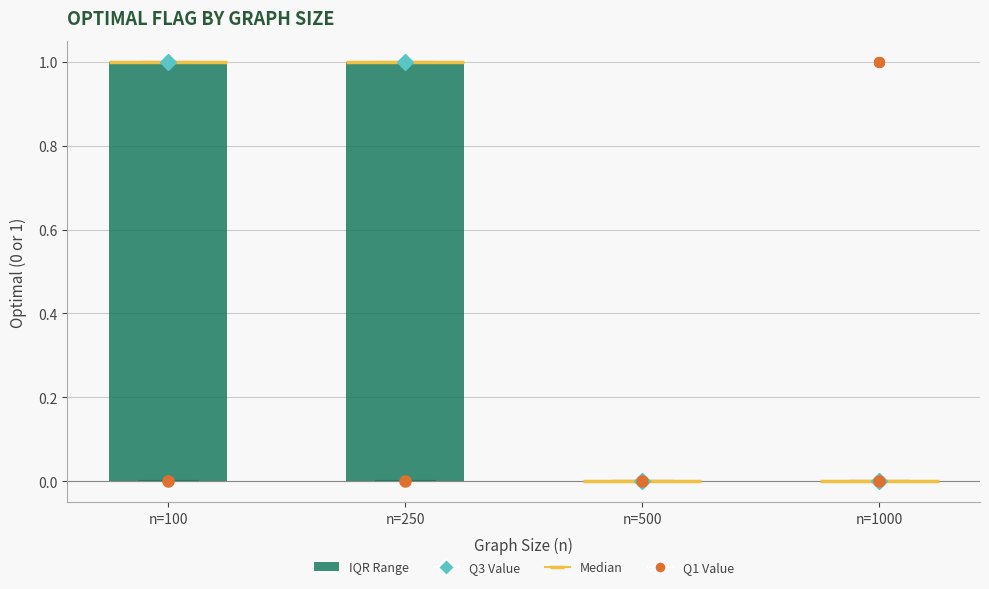

Where is the upper edge of the box for n=100 on the y-axis? The values are not printed on the chart, so give them approximately, as read against the axis.

1